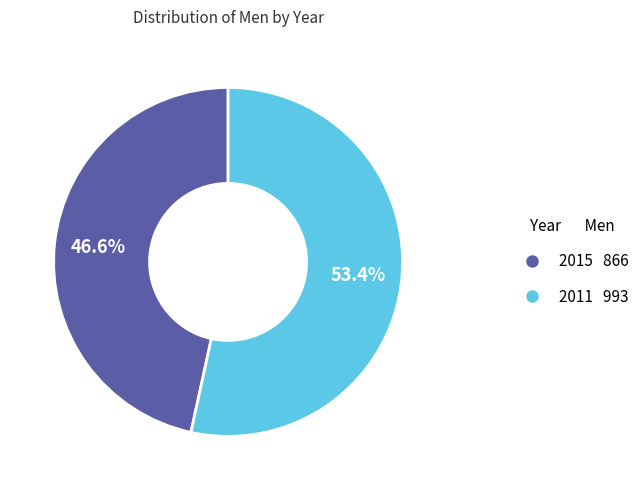

Does 2011 account for over 50% of the chart?

Yes